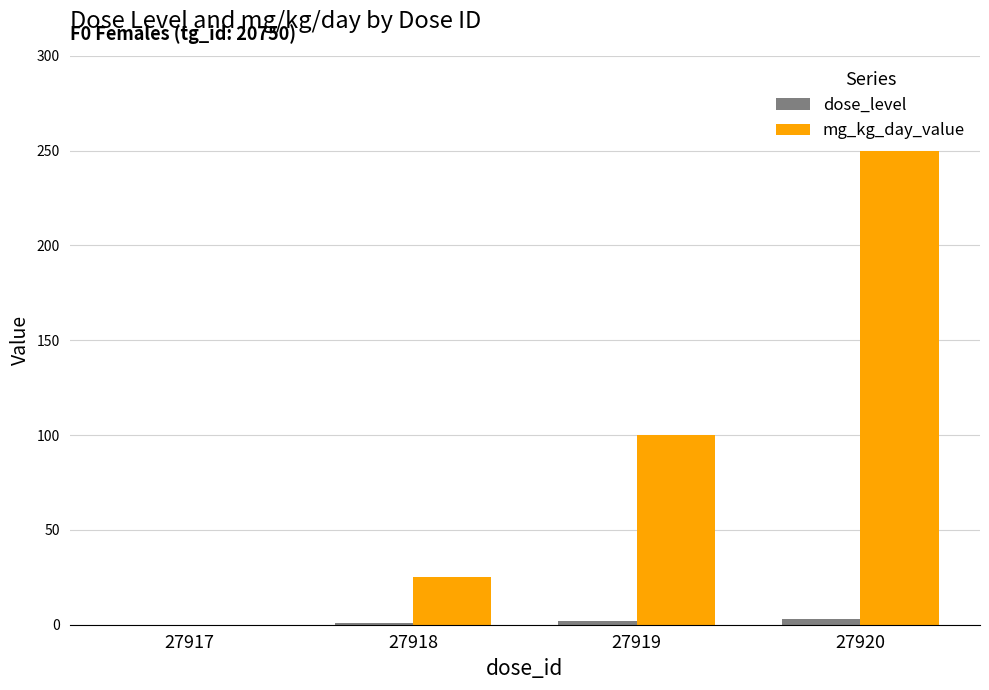

Is it true that dose_level equals 3 at 27920?

True